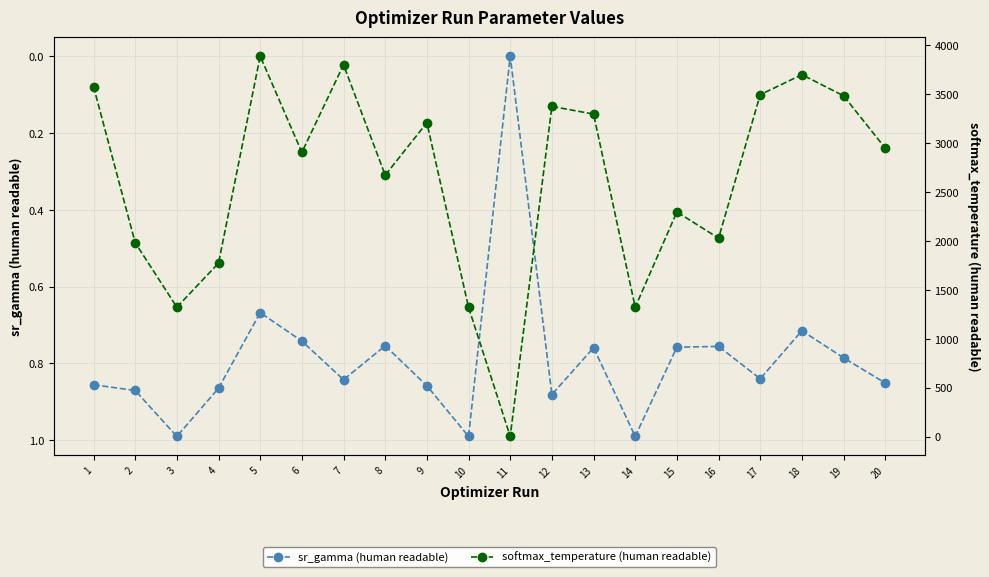

True or false: sr_gamma (human readable) has a value of 0.8 at 7.

True